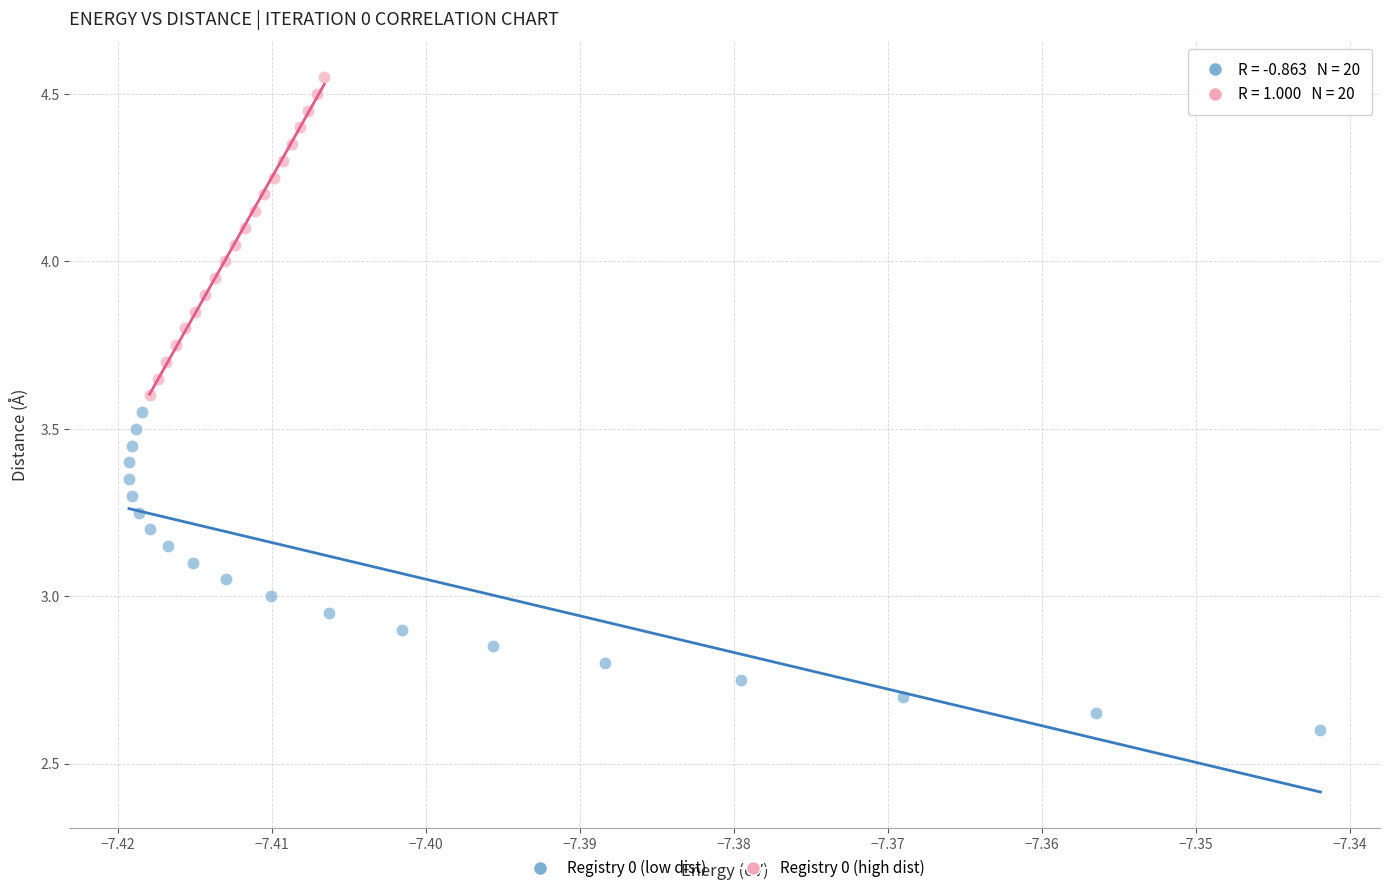

Which series reaches the minimum Y coordinate?

Registry 0 (low dist)